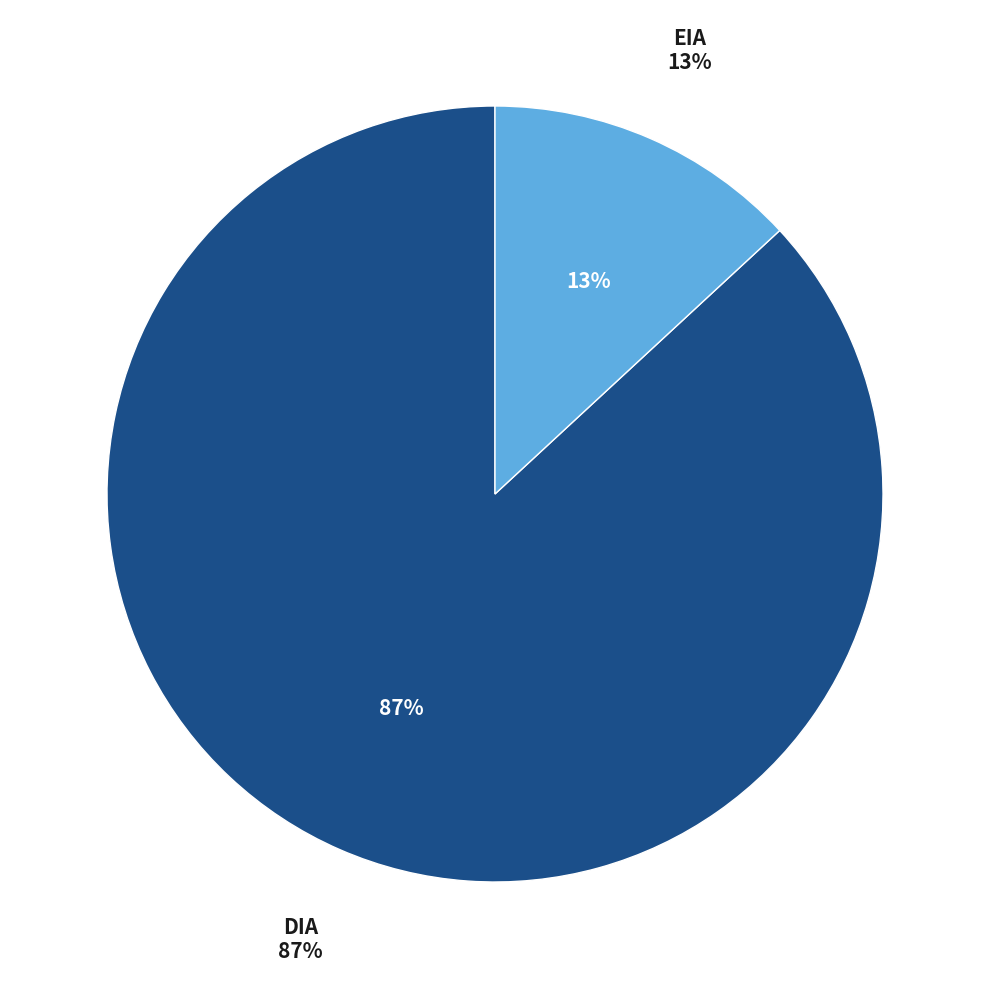

Rank the categories by value from lowest to highest.

EIA, DIA